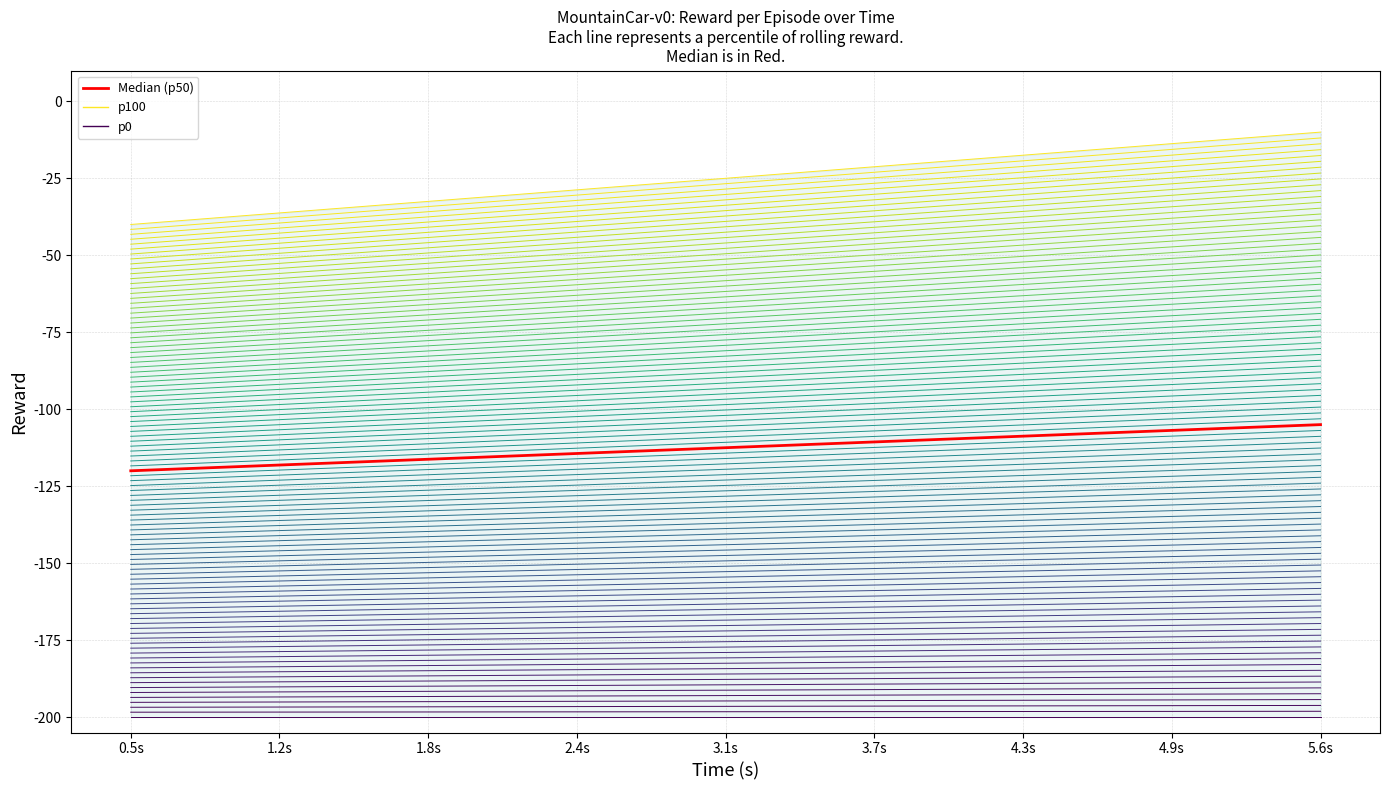

Which series has the largest total across all categories?

p100